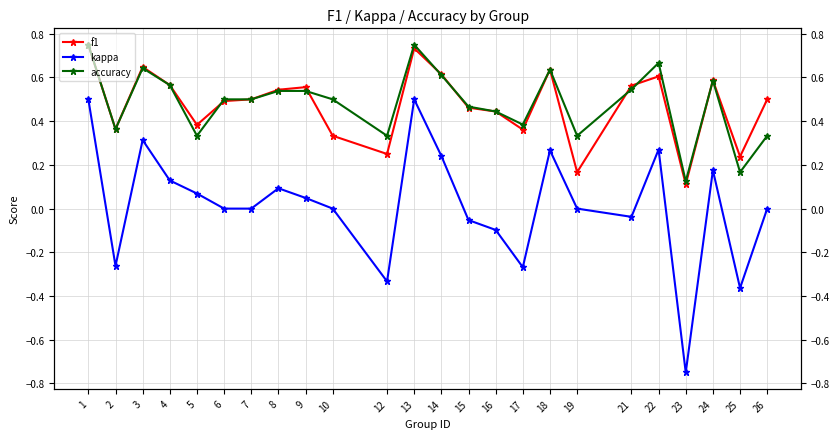

Between 8 and 19, which series saw the biggest shift?

f1